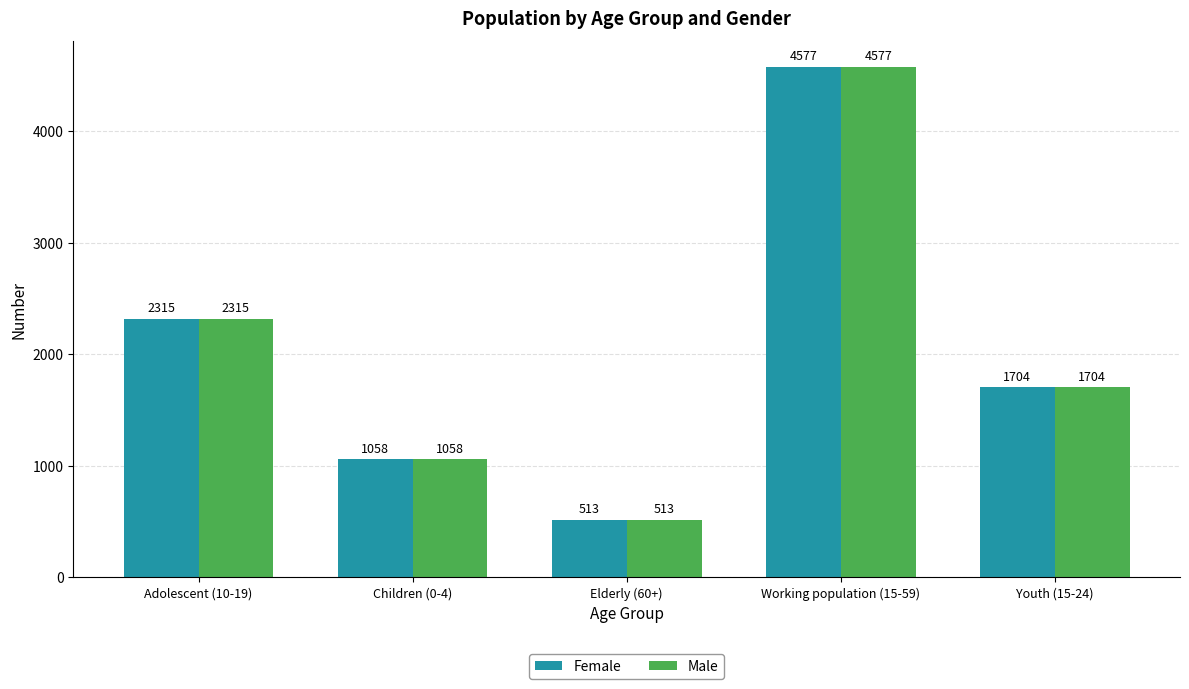

The Female series shows 1058 at Children (0-4). True or false?

True